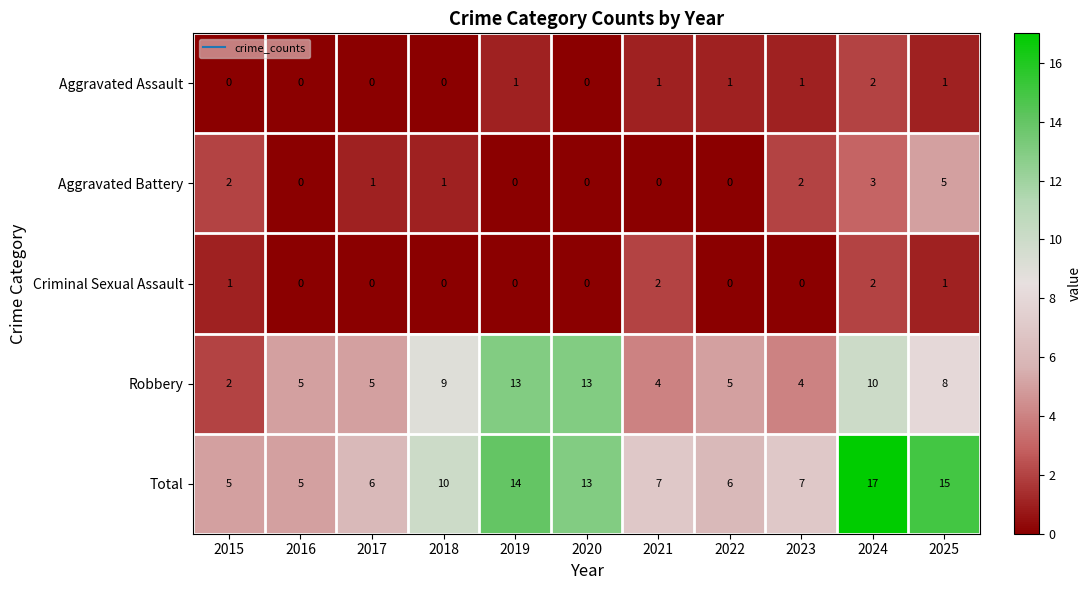

The Aggravated Assault series shows -1 at 2016. True or false?

False